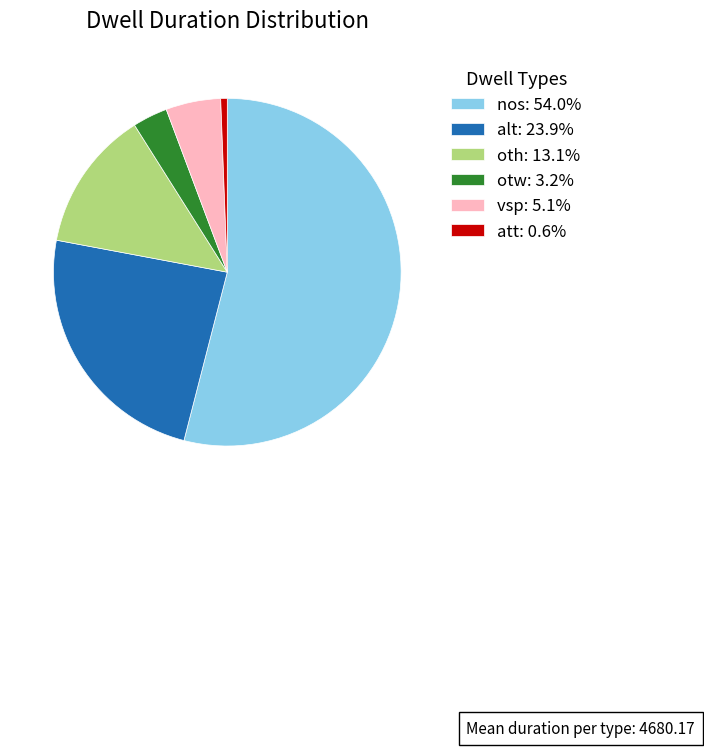

How many segments does this pie chart have?

6